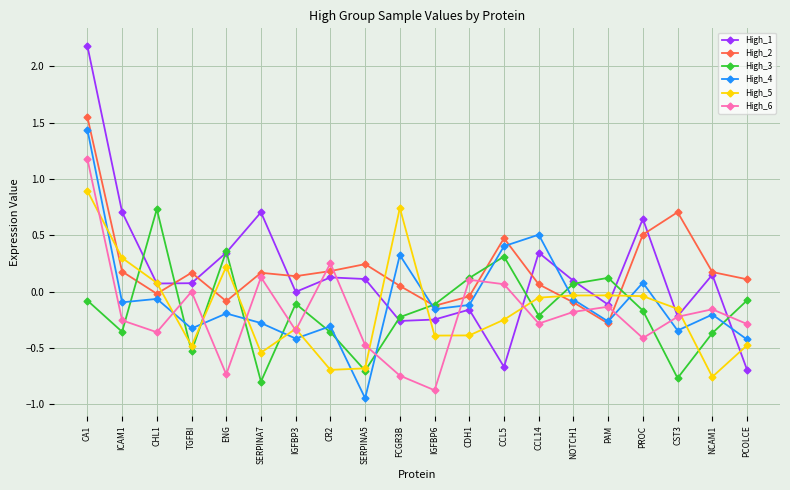

The value of High_1 at TGFBI is 0.1. True or false?

True